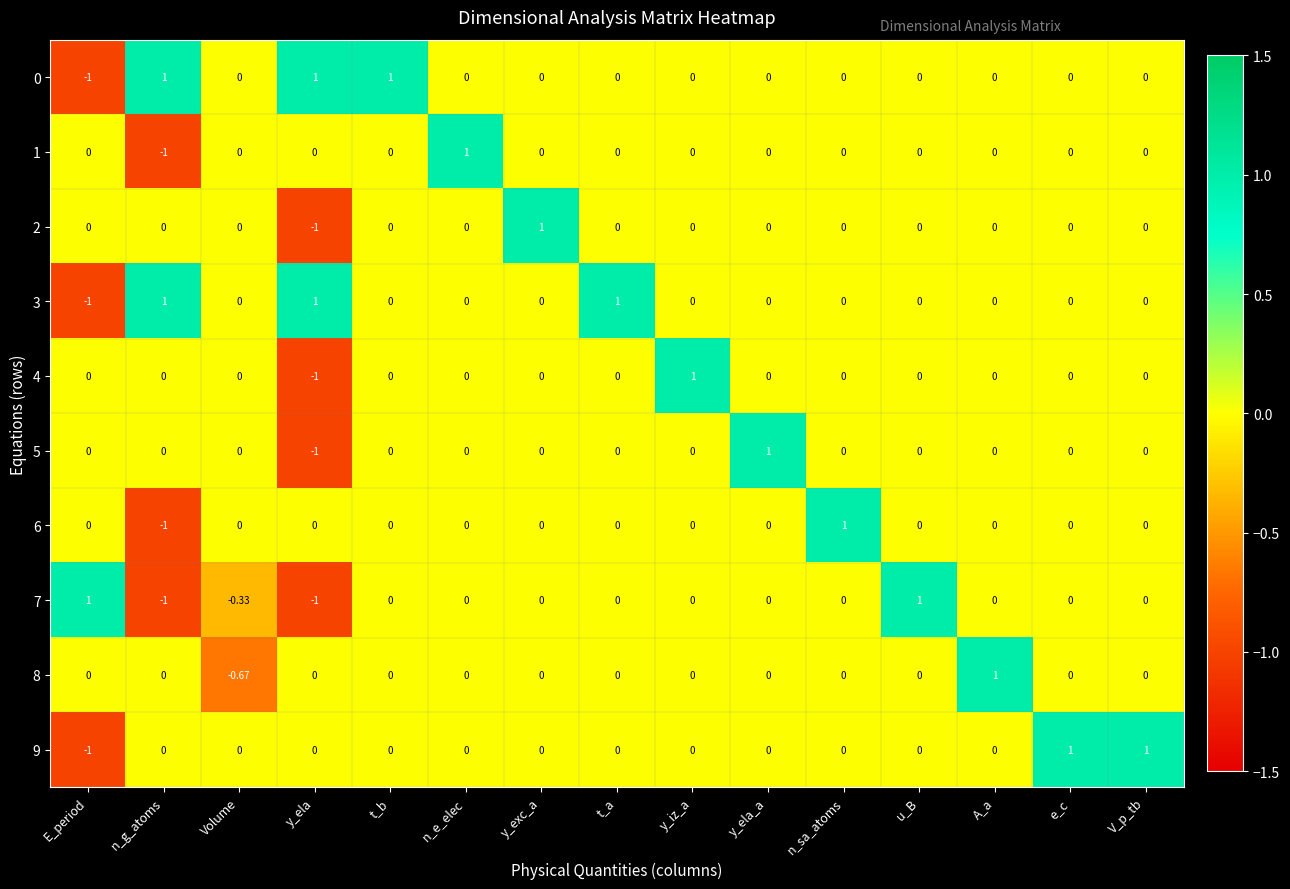

At which label does 7 first exceed 0?

E_period